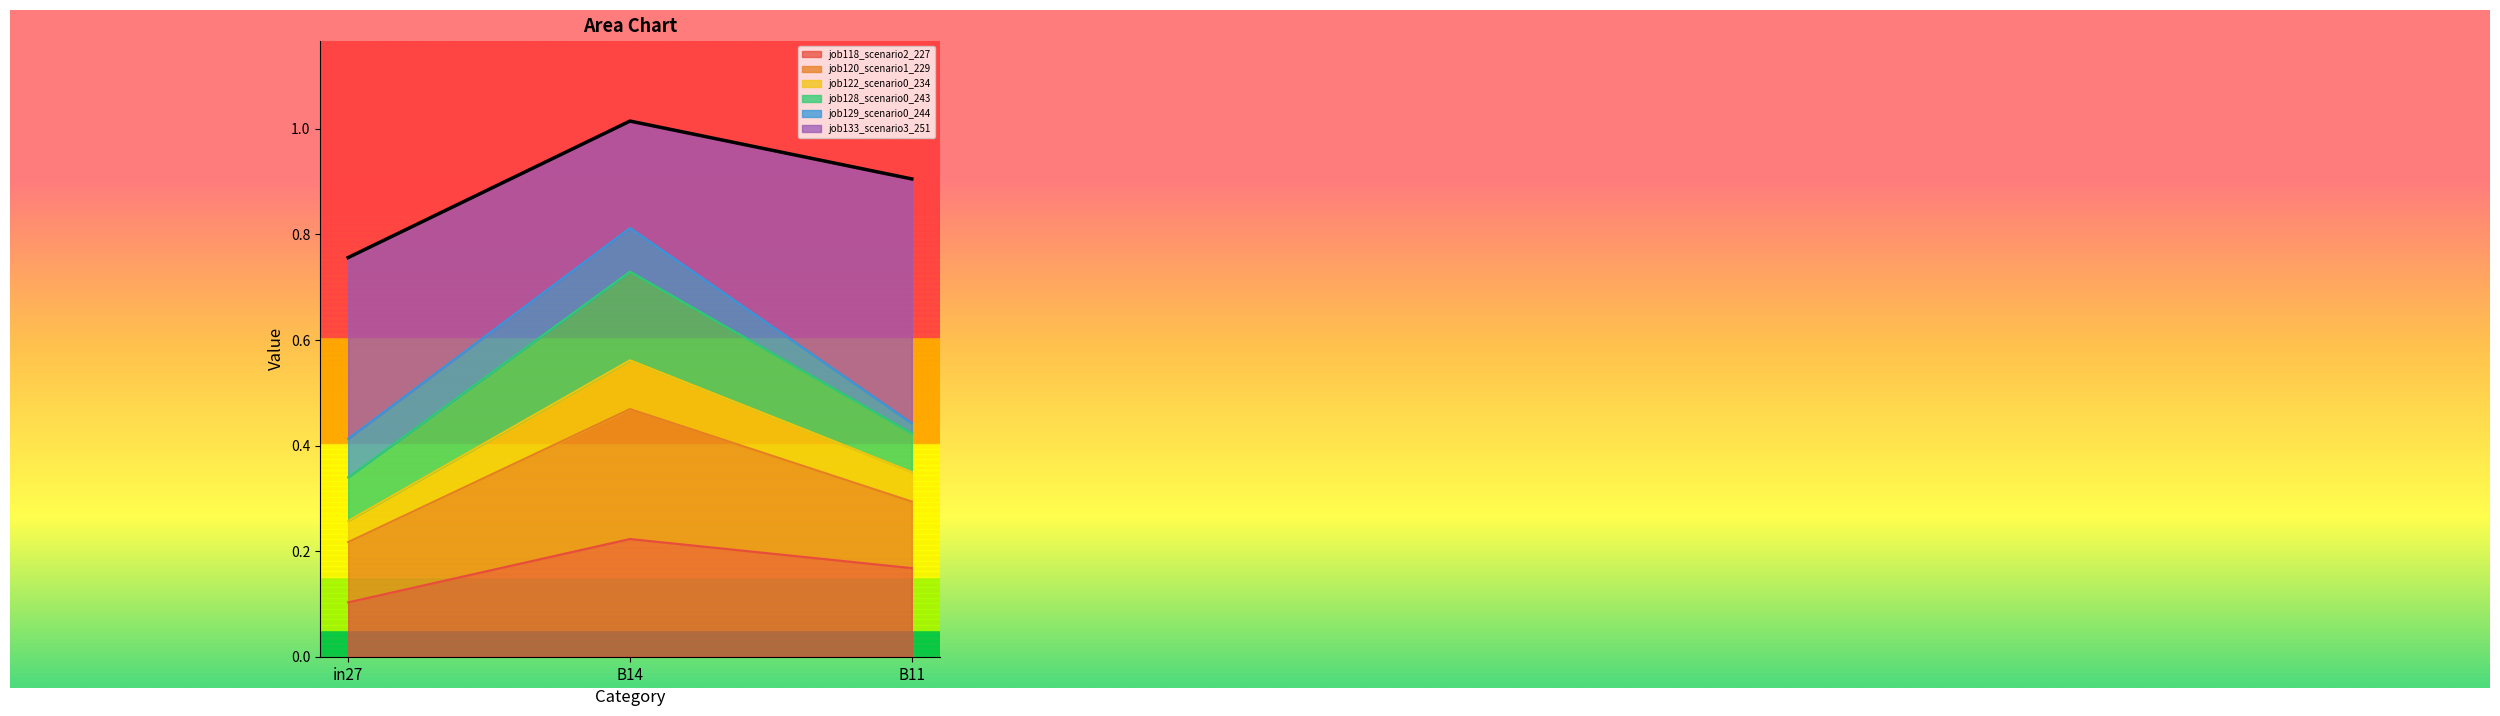

What is the label of the 2nd point from the right?

B14